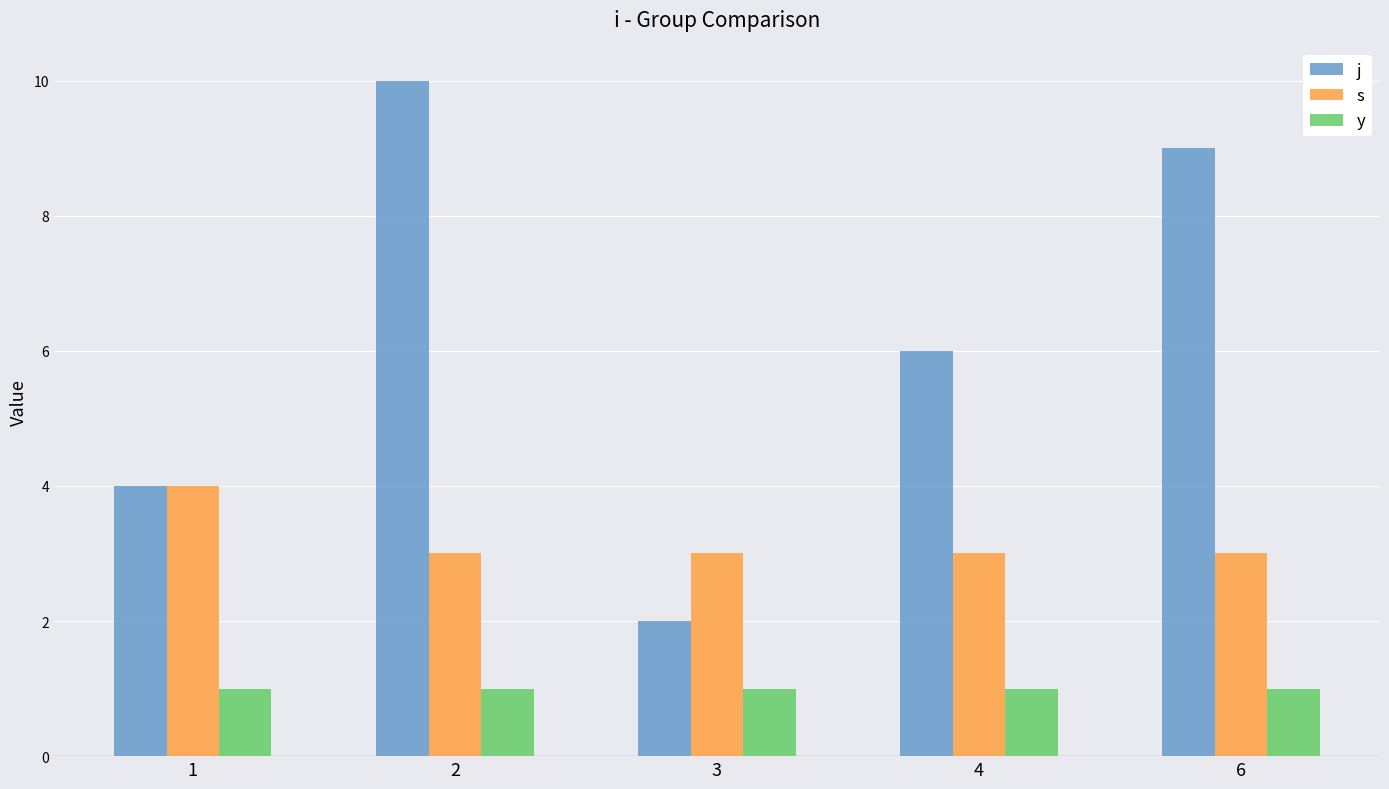

Is it true that s equals 4 at 6?

False